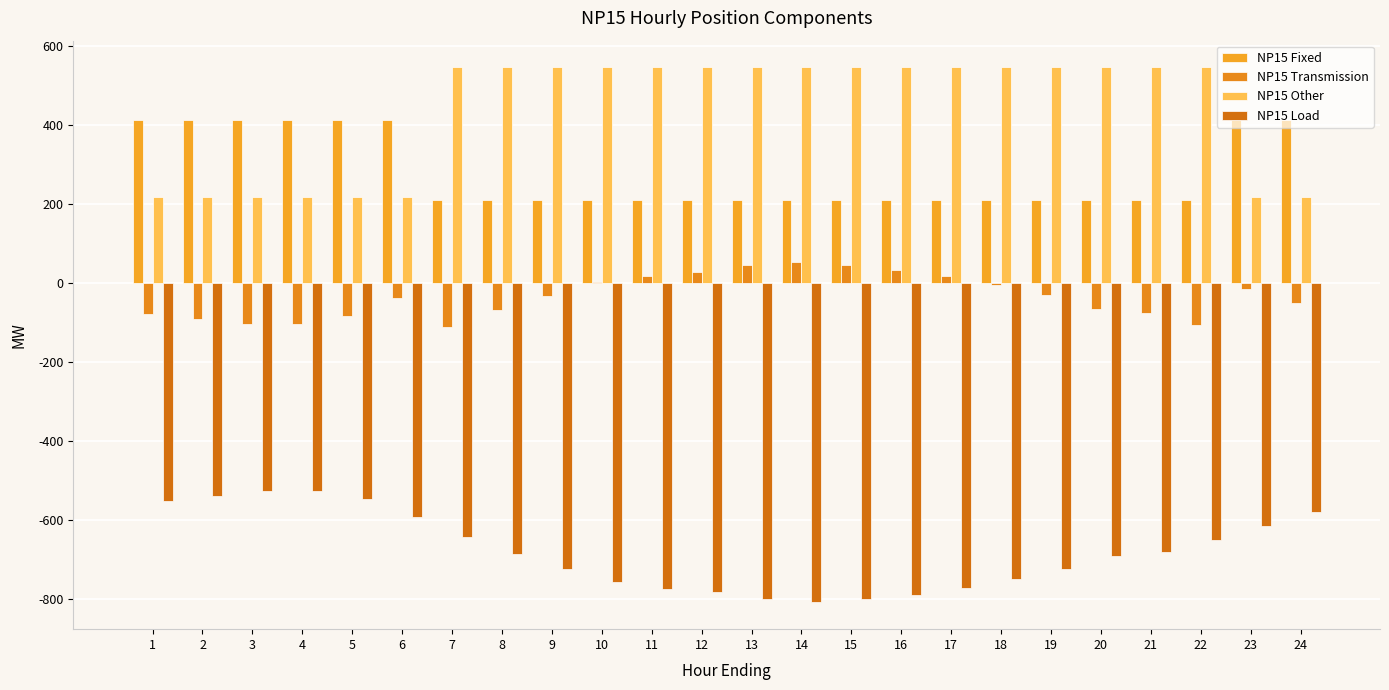

What is the difference between the maximum and minimum values in the NP15 Load series?

281.7